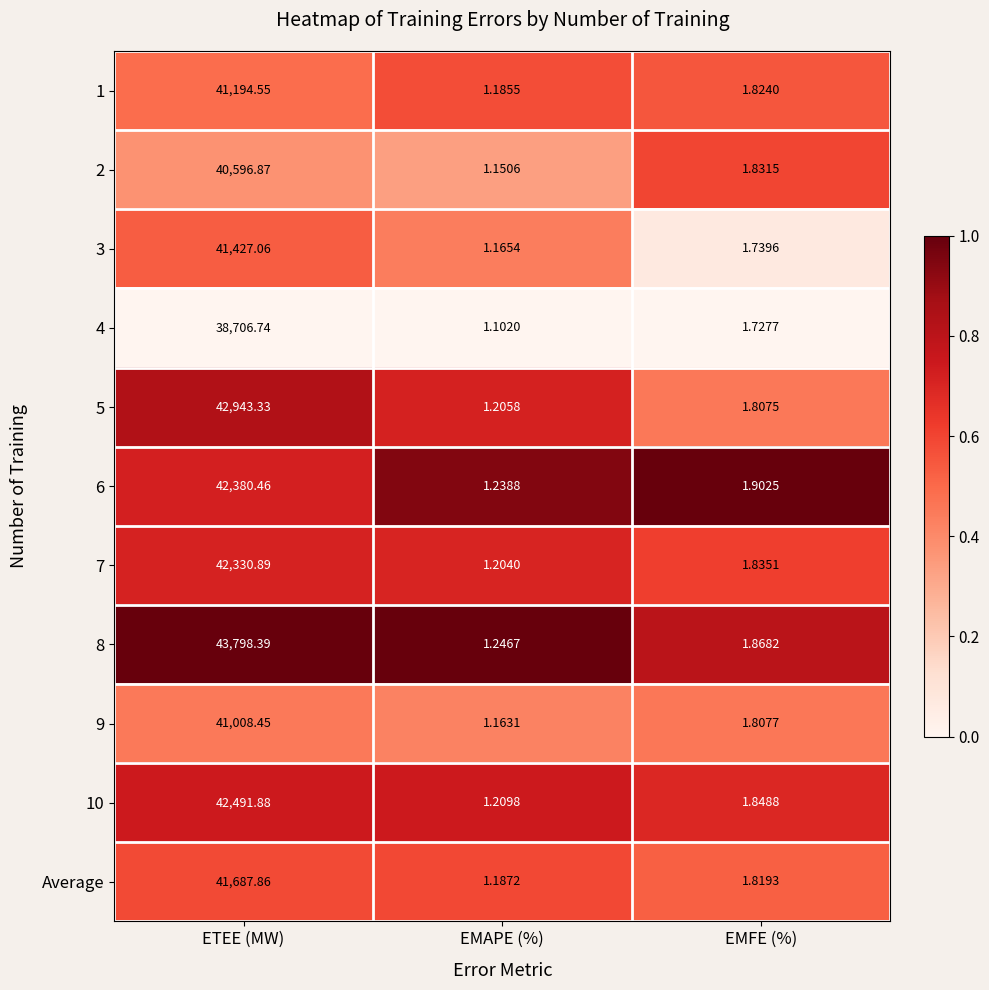

At which category is the sum across all series the highest?

ETEE (MW)